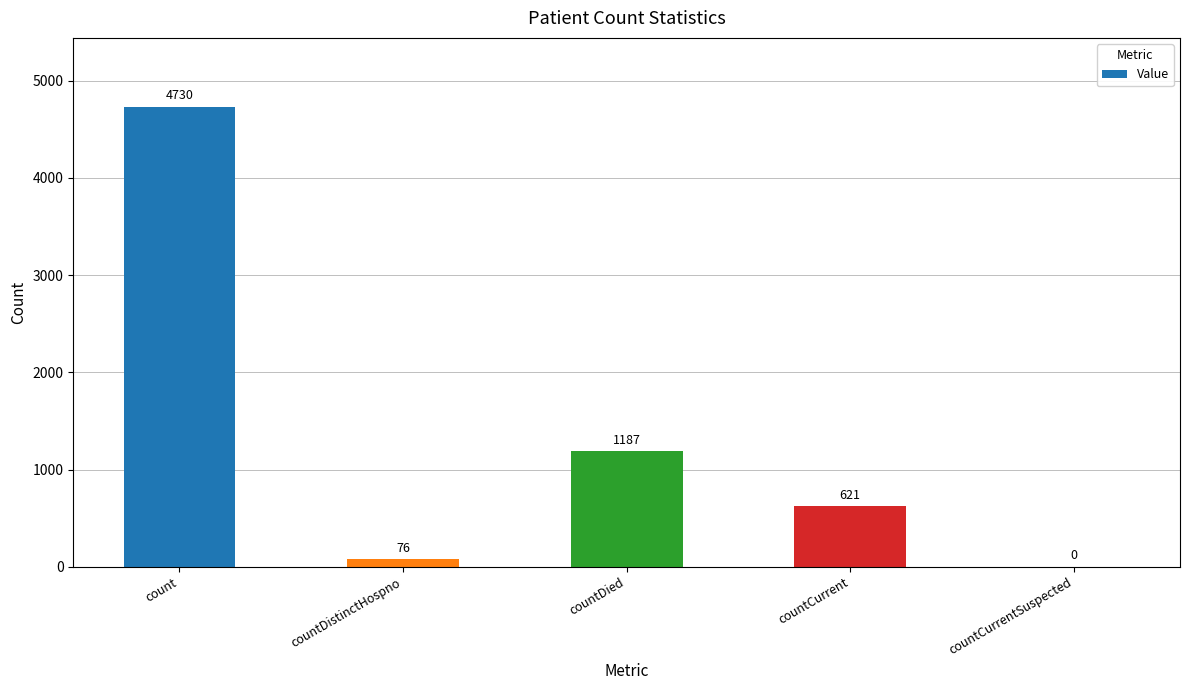

What is the sum of all values?

6614